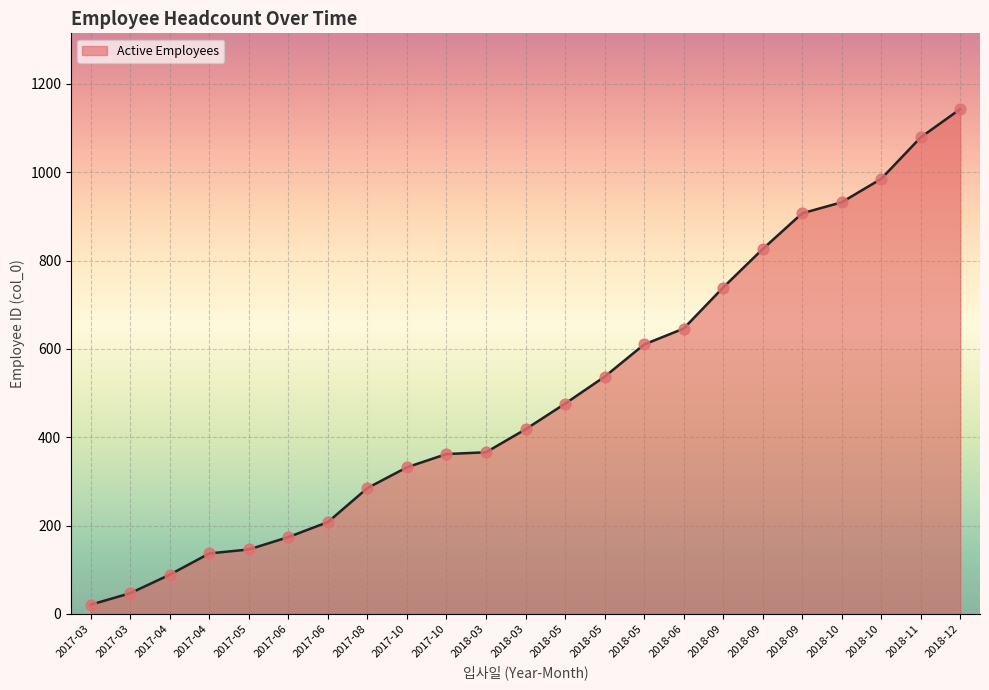

Between 2017-04 and 2017-10, which is larger?

2017-10